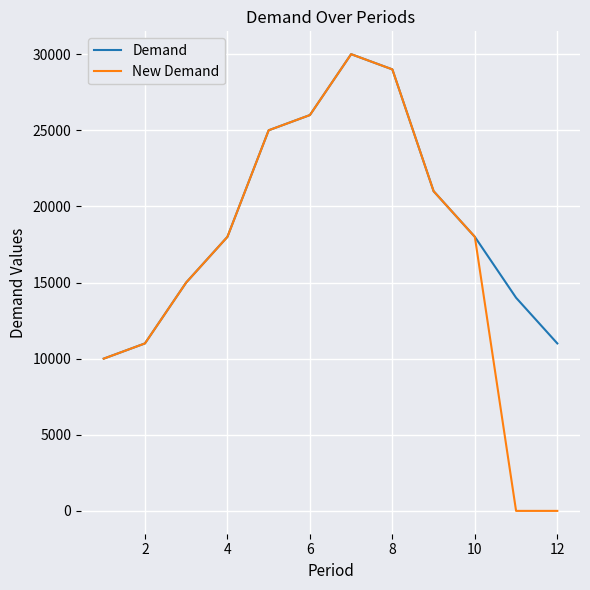

What is the difference between the maximum and minimum values in the Demand series?

20000